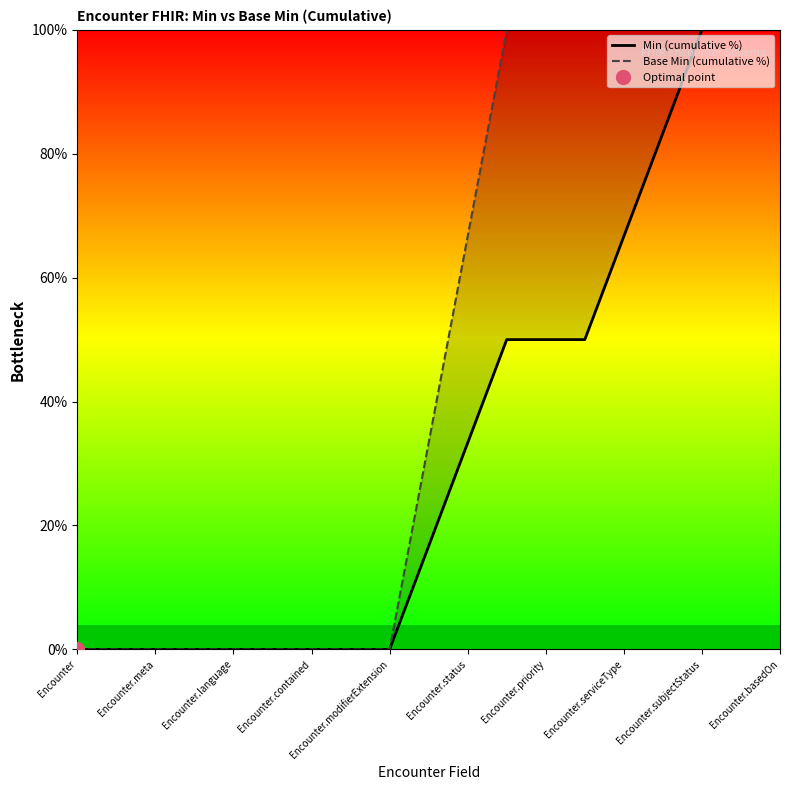

What is the maximum value shown in the chart?

100.0